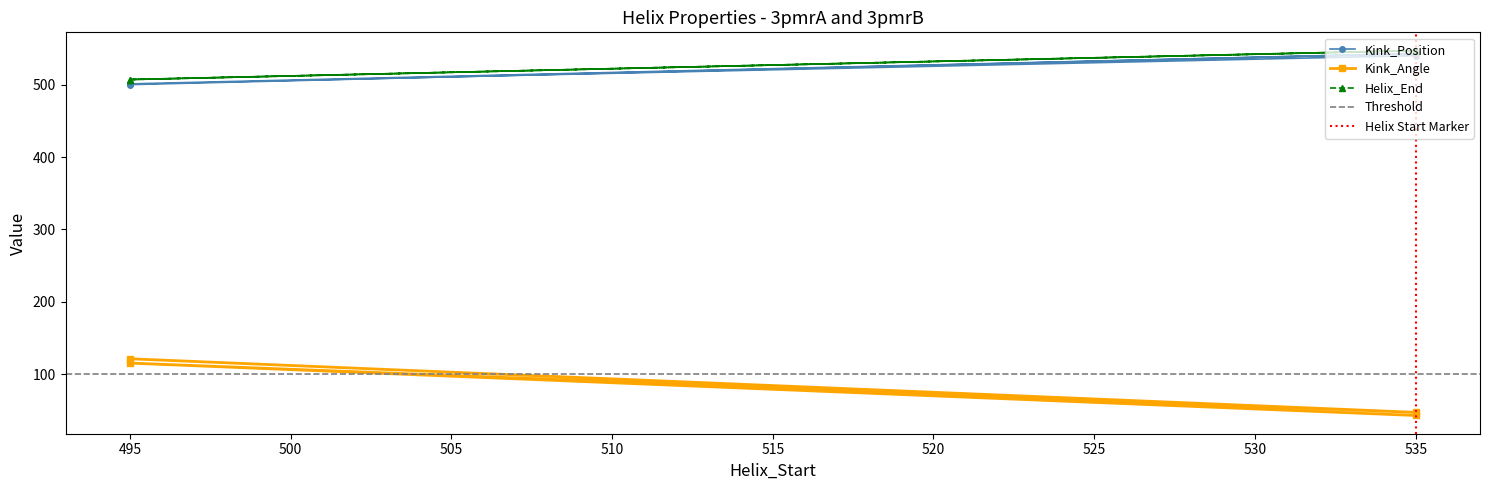

What is the label of the 3rd point from the right?

495